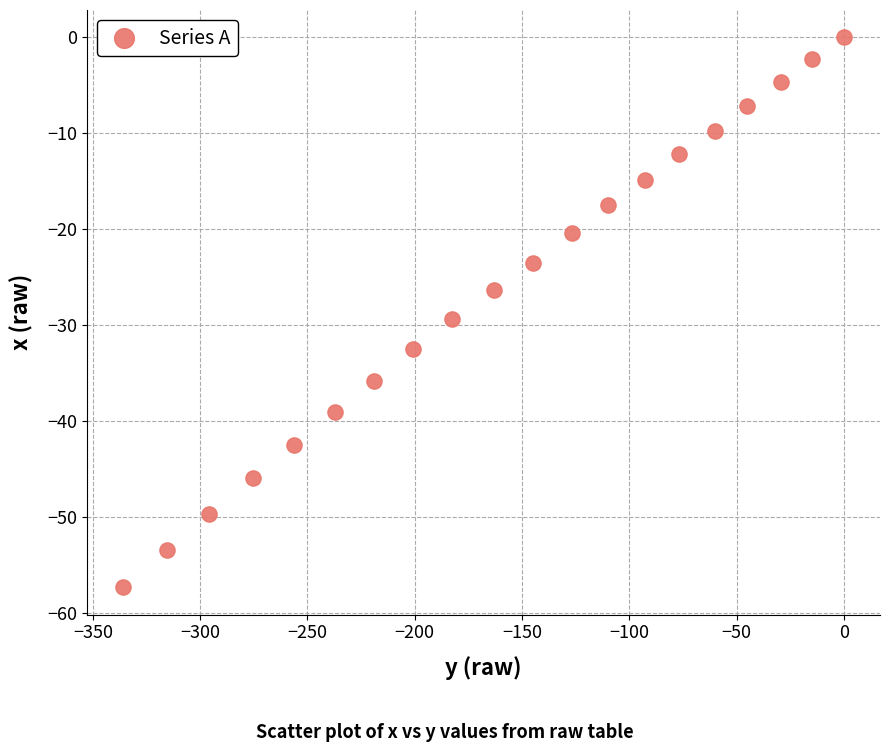

What is the range of X values (max minus min)?

335.9